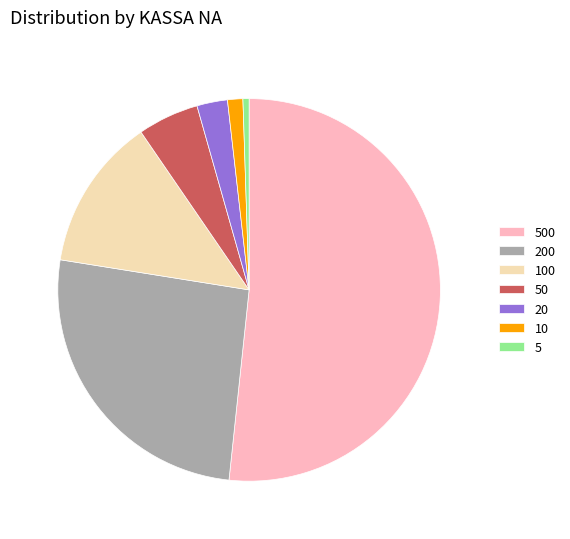

Between 10 and 20, which is larger?

20